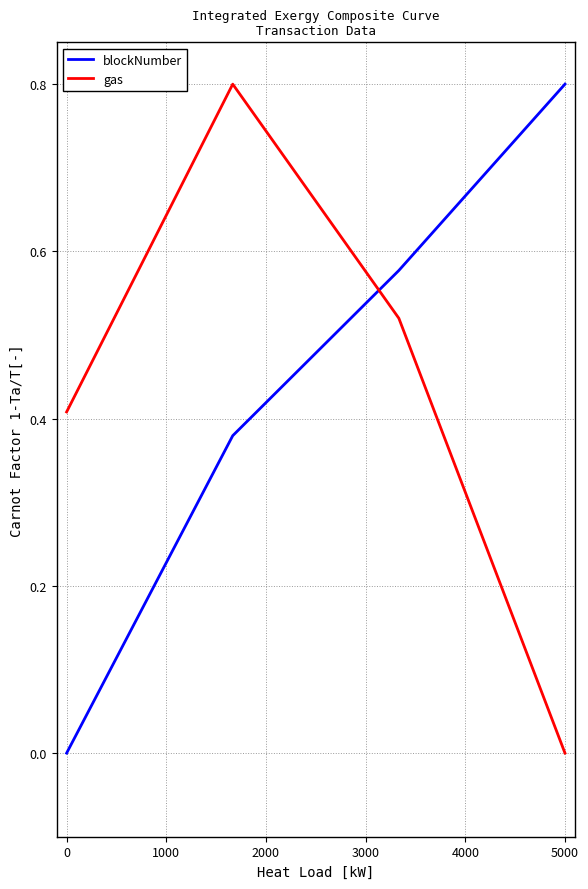

How many times do blockNumber and gas cross each other?

1